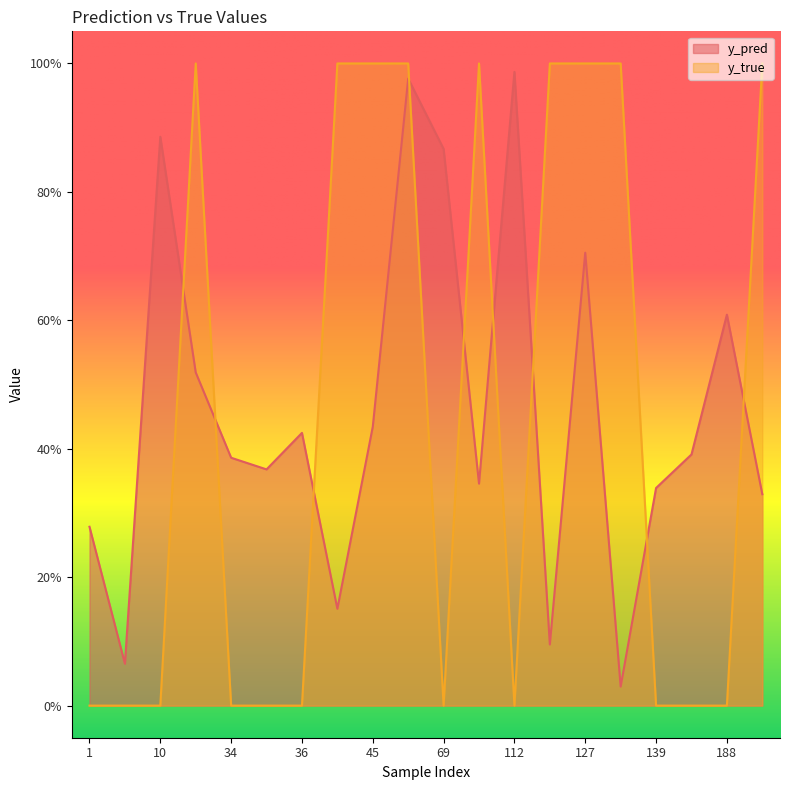

Is the value of y_true at 65 greater than the value of y_pred at 36?

Yes